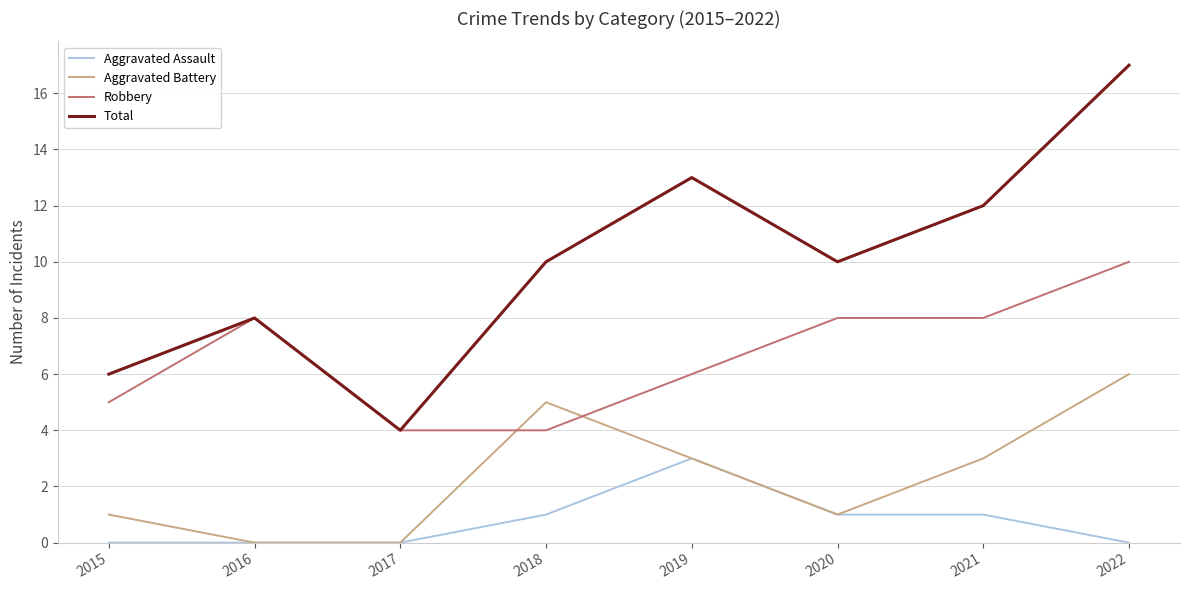

At how many categories does at least one series exceed 7?

6